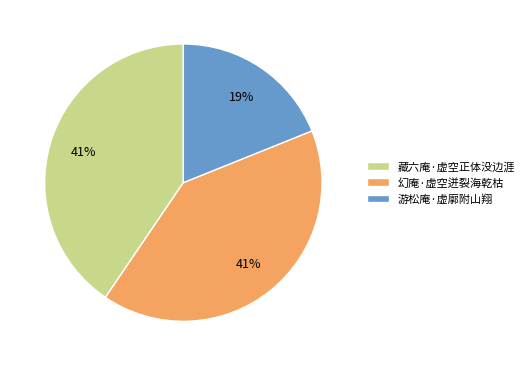

Combined, do 游松庵·虚廓附山翔 and 幻庵·虚空迸裂海乾枯 account for over 50%?

Yes